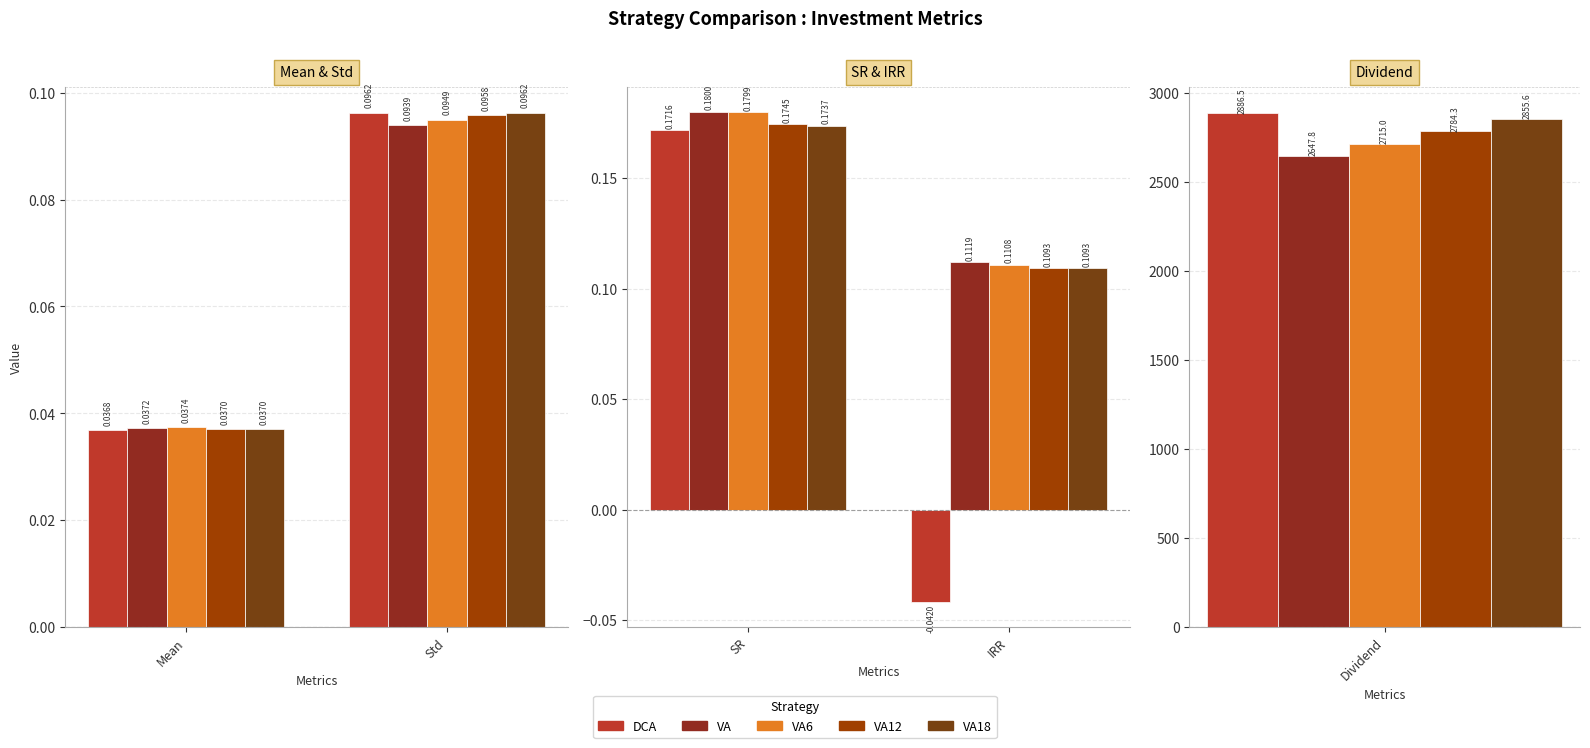

What is the difference between the VA12 values at SR and IRR?

0.1